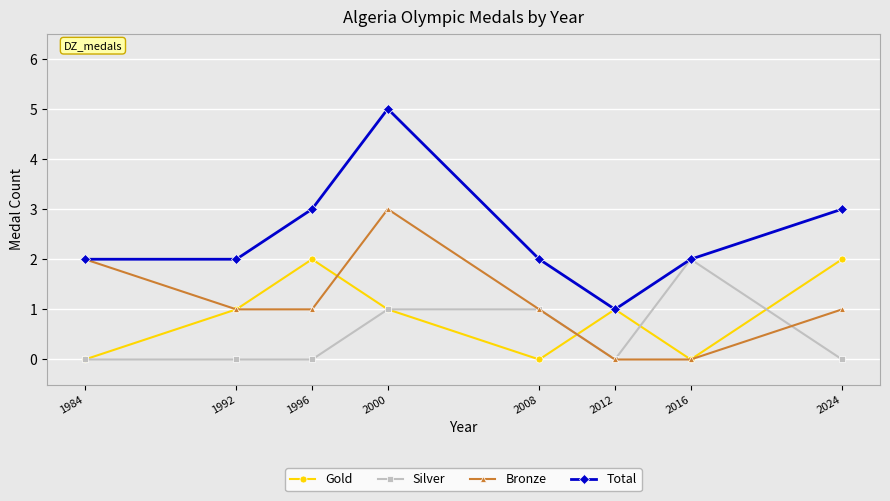

What is the value of the Total point at the 1st from the left?

2